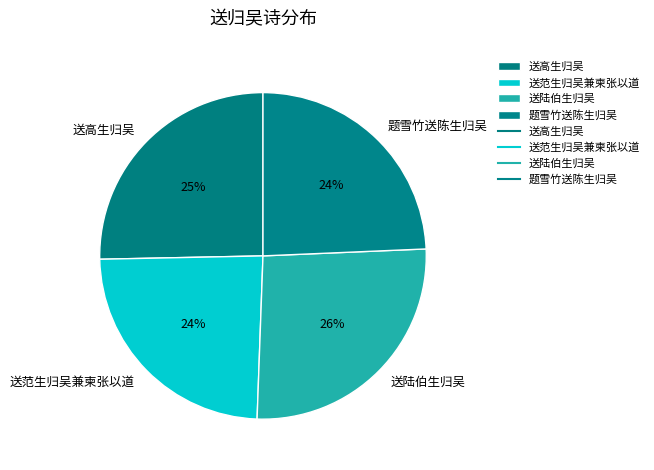

Which has a higher value, 送范生归吴兼柬张以道 or 送陆伯生归吴?

送陆伯生归吴